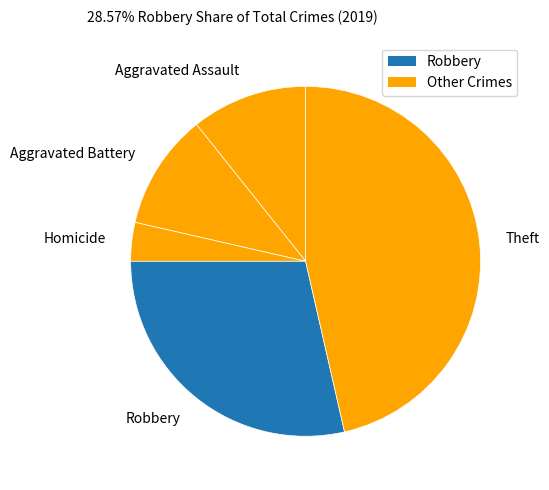

Does Homicide account for over 50% of the chart?

No